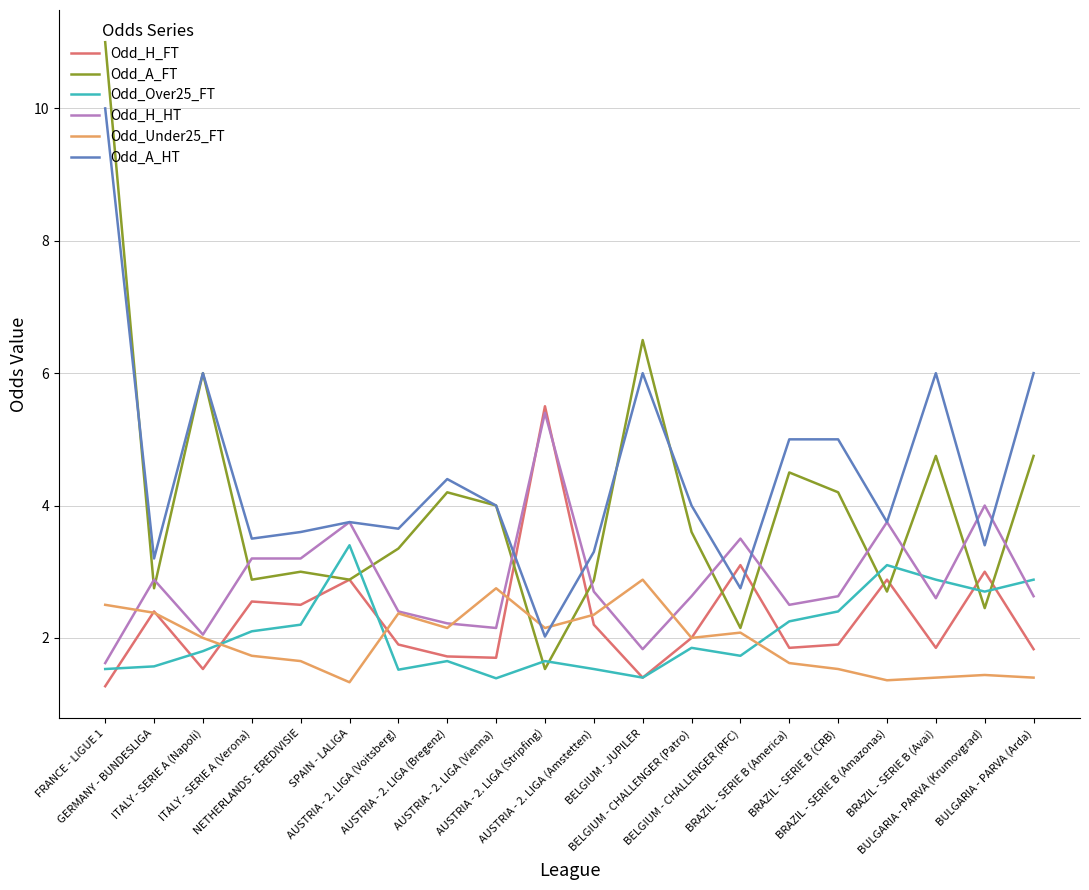

Which series has the widest spread of values?

Odd_A_FT